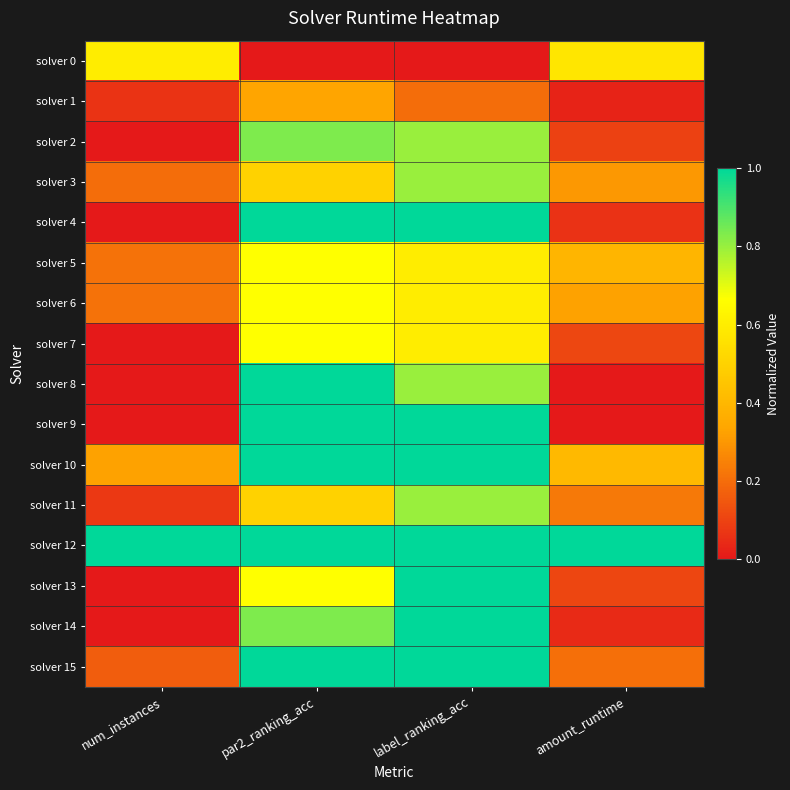

At which category is the sum across all series the highest?

label_ranking_acc